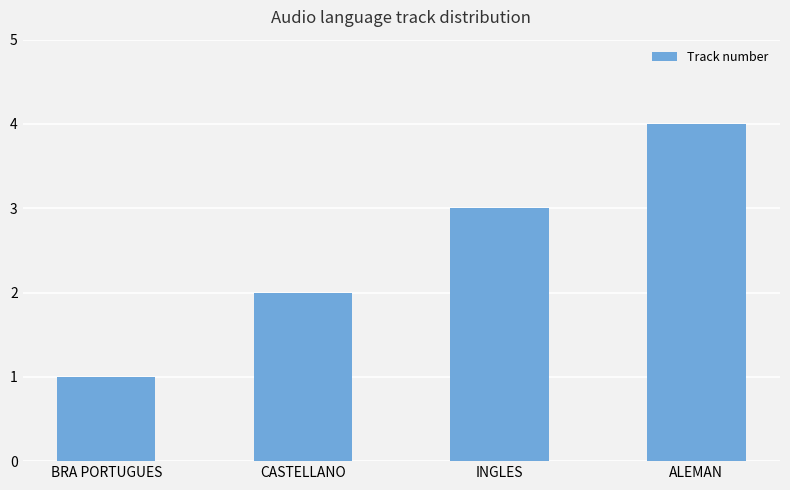

What is the approximate value at ALEMAN?

4